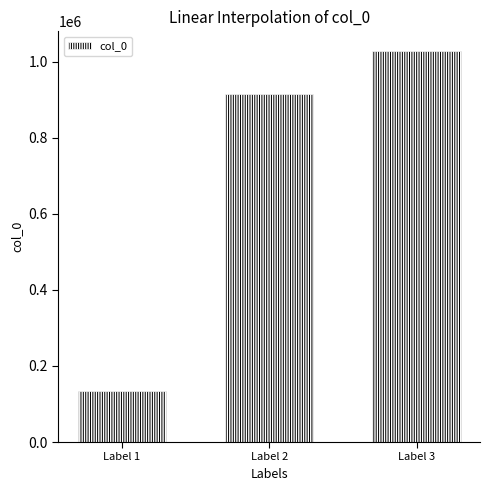

Reading left to right, what are all the values shown in this chart?

135266	915069	1028055